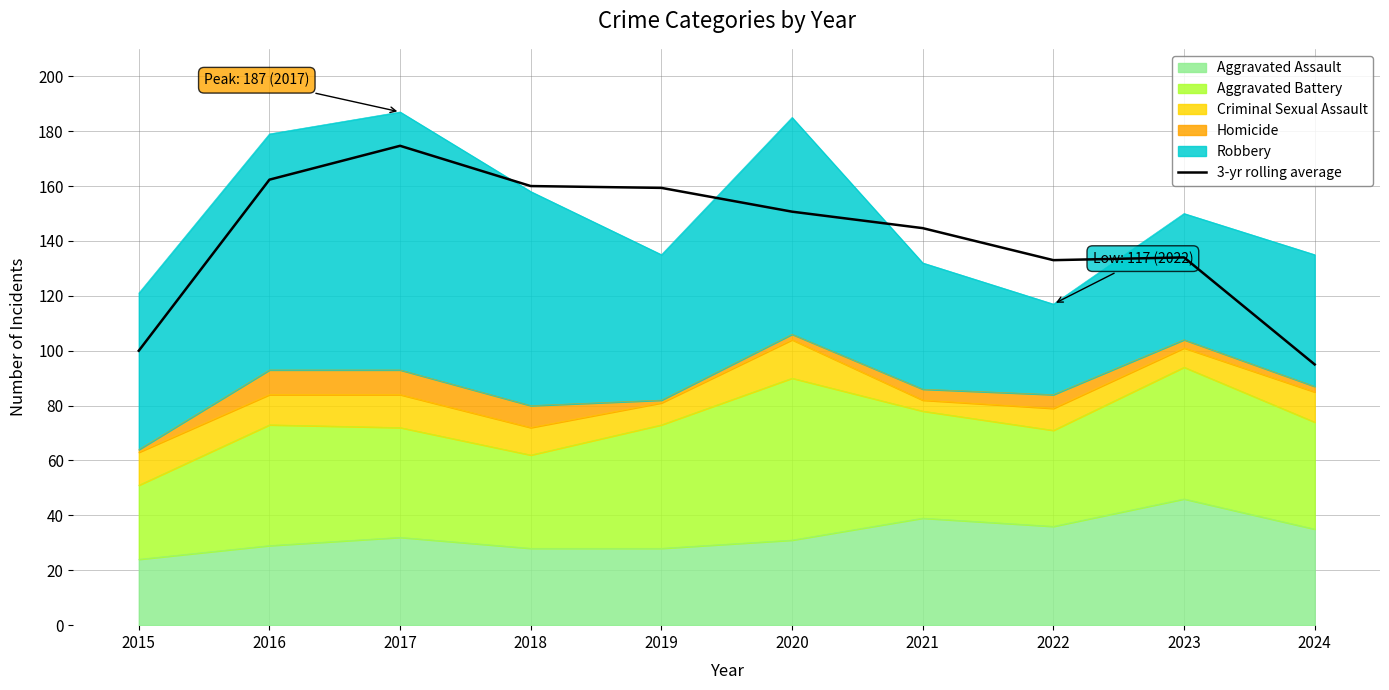

How many data points are less than 150?

5